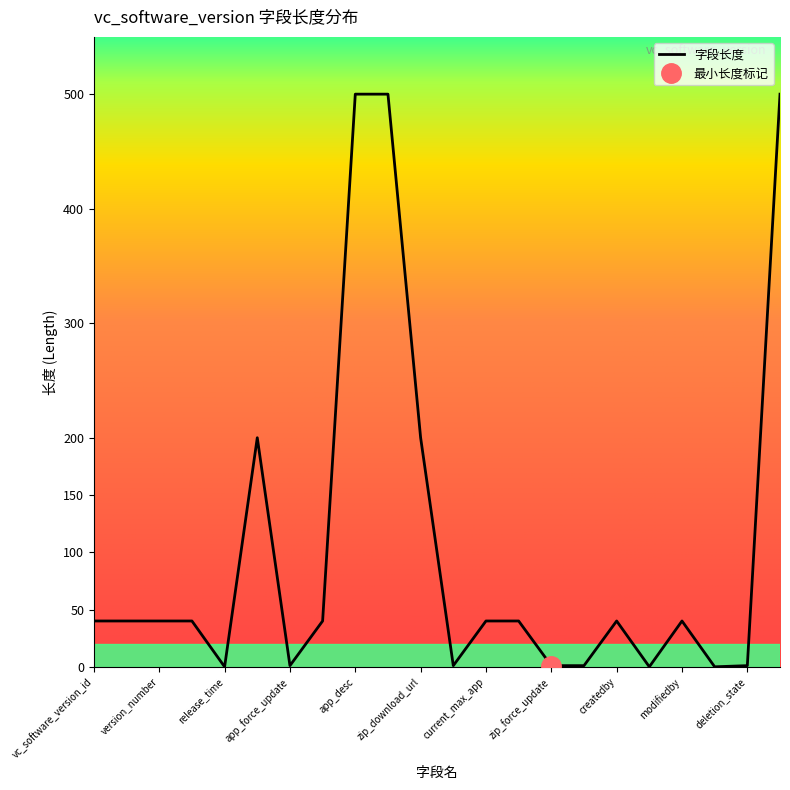

How many positive values are there?

19